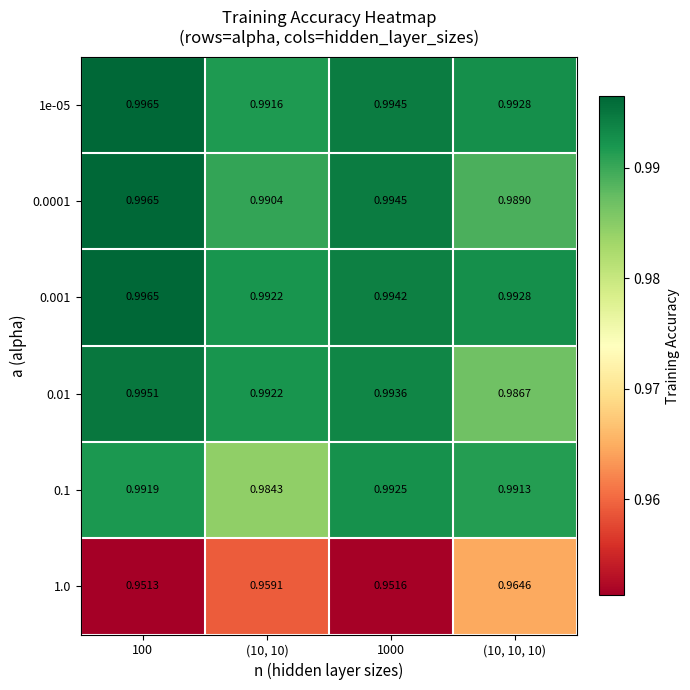

Is the value of 0.001 at (10, 10) greater than the value of 0.01 at 100?

No